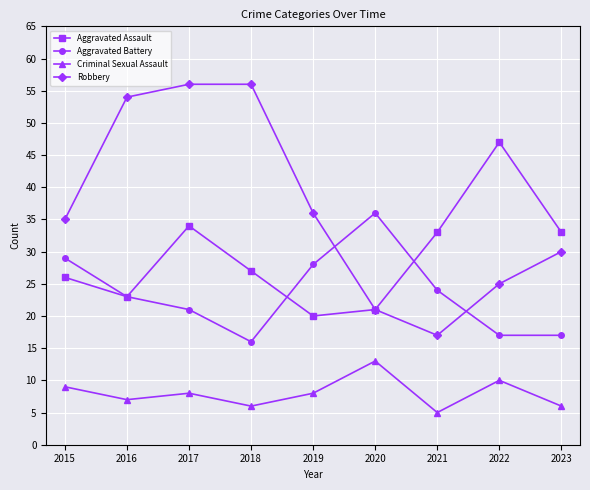

What is the value of the Aggravated Battery point at the 5th from the left?

28